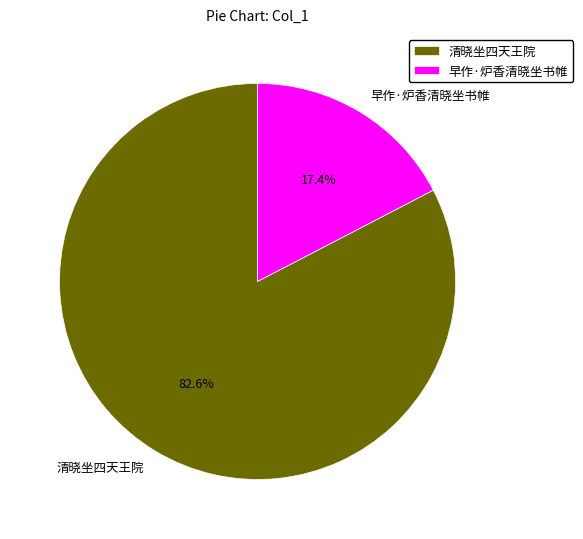

Which has a higher value, 早作·炉香清晓坐书帷 or 清晓坐四天王院?

清晓坐四天王院